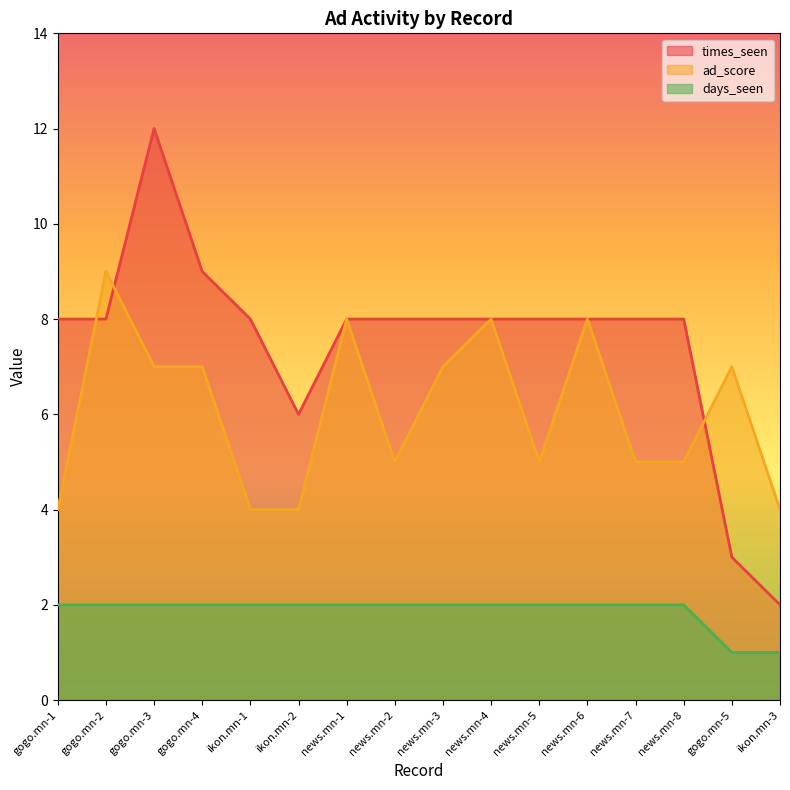

Which series has the widest spread of values?

times_seen